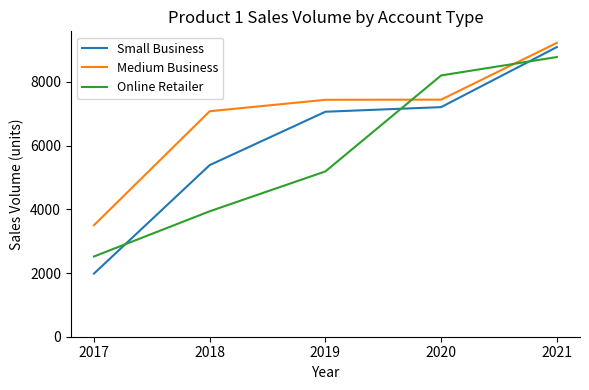

Does the chart have visible grid lines?

No